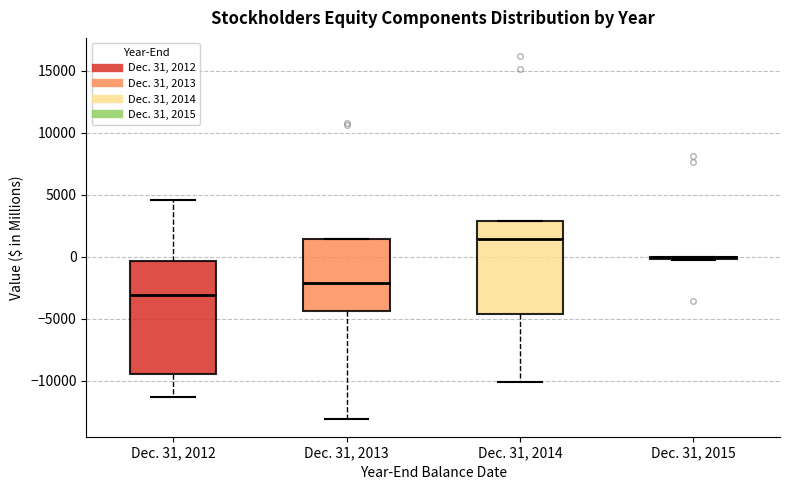

Where does the lower whisker of the box for Dec. 31, 2013 end on the y-axis? The values are not printed on the chart, so give them approximately, as read against the axis.

-13000